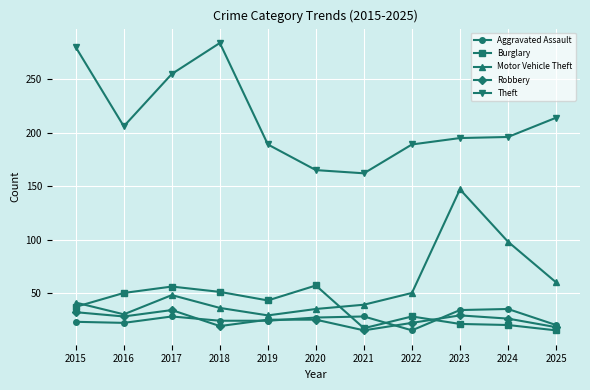

In Burglary, how many points are lower than both neighbors (excluding endpoints)?

2